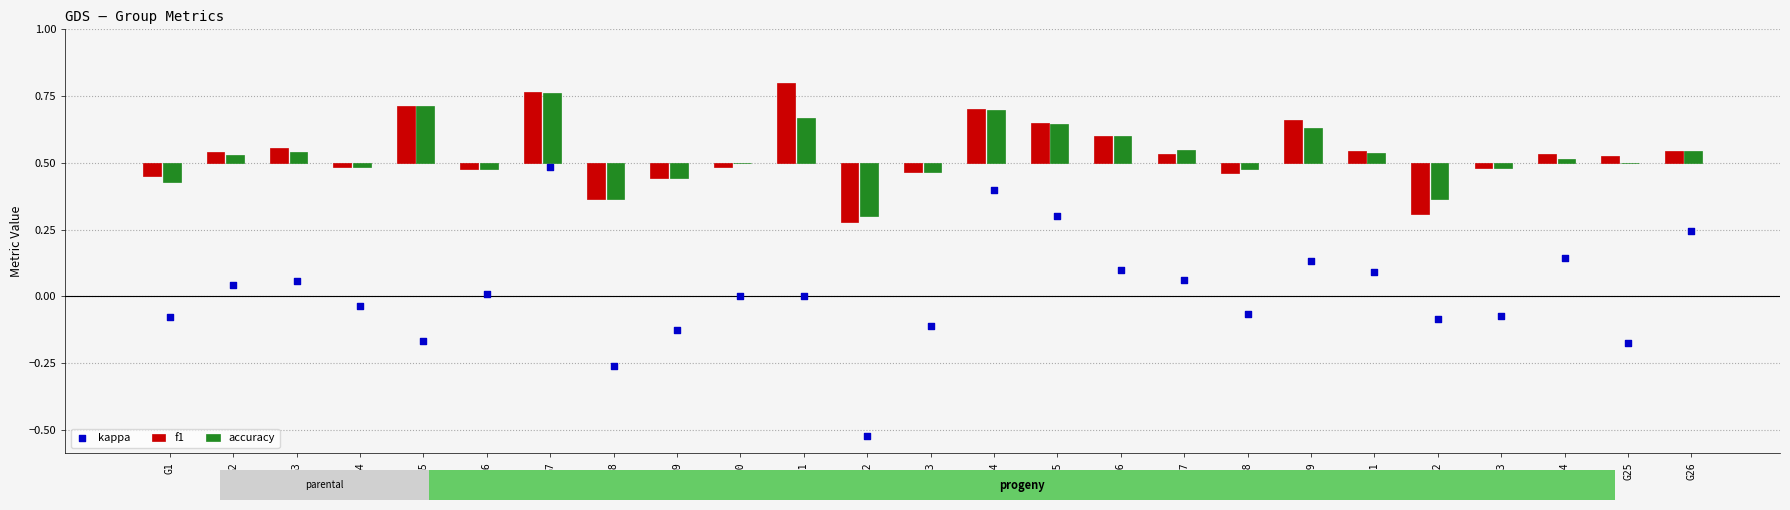

Which series reaches the minimum Y coordinate?

kappa